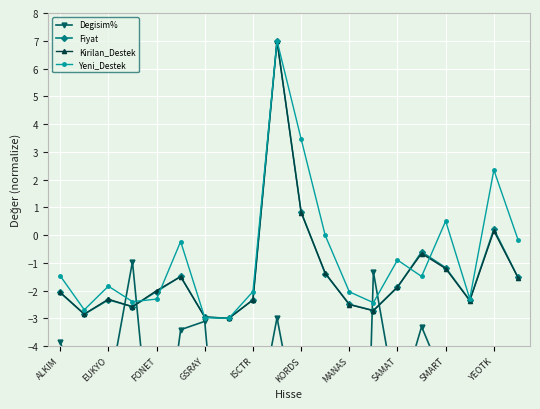

Reading left to right, transcribe all the data shown in this chart.

Degisim%: -3.9	-6.0	-5.8	-1.0	-9.8	-3.4	-3.1	-13.1	-7.5	-3.0	-7.5	-6.1	-30.4	-1.3	-6.3	-3.3	-5.4	-4.9	-4.8	-5.8
Fiyat: -2.1	-2.9	-2.3	-2.6	-2.0	-1.5	-3.0	-3.0	-2.3	7.0	0.8	-1.4	-2.5	-2.7	-1.9	-0.6	-1.2	-2.4	0.2	-1.5
Kirilan_Destek: -2.1	-2.8	-2.3	-2.6	-2.0	-1.5	-3.0	-3.0	-2.3	7.0	0.8	-1.4	-2.5	-2.7	-1.9	-0.7	-1.2	-2.4	0.1	-1.5
Yeni_Destek: -1.5	-2.7	-1.8	-2.4	-2.3	-0.2	-3.0	-3.0	-2.0	7.0	3.5	-0.0	-2.0	-2.4	-0.9	-1.5	0.5	-2.3	2.3	-0.2